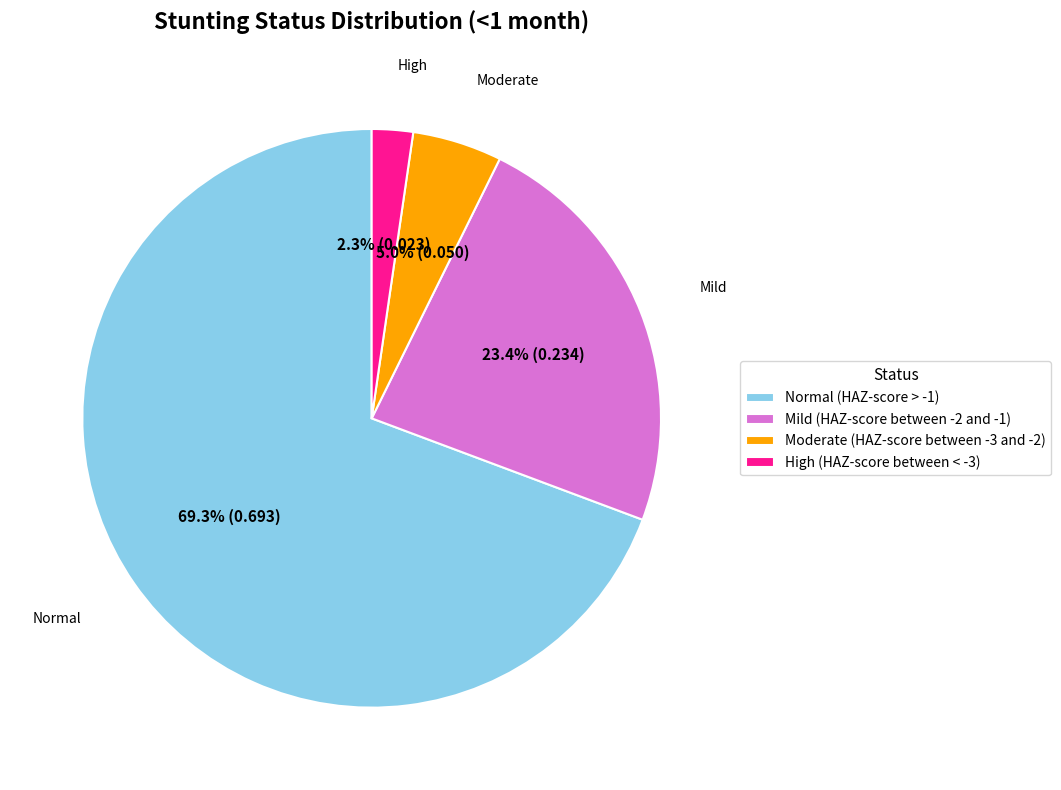

Combined, what portion of the pie is High (HAZ-score between < -3) and Moderate (HAZ-score between -3 and -2)?

7.3%